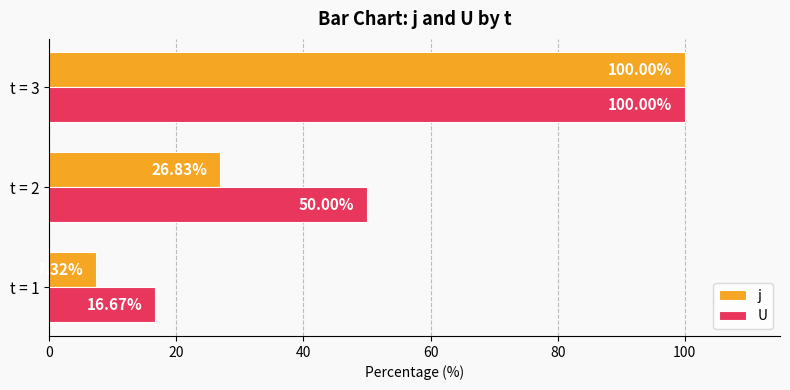

Which label corresponds to the largest value in the chart?

t = 3